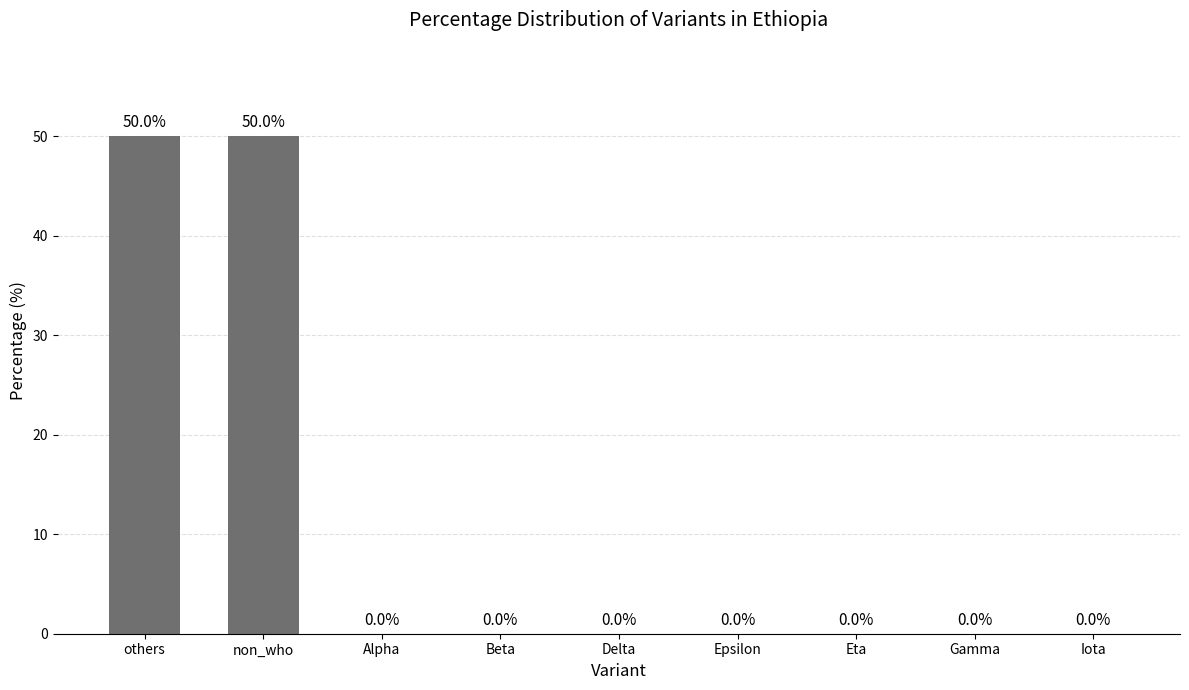

How many data points does each series have?

9